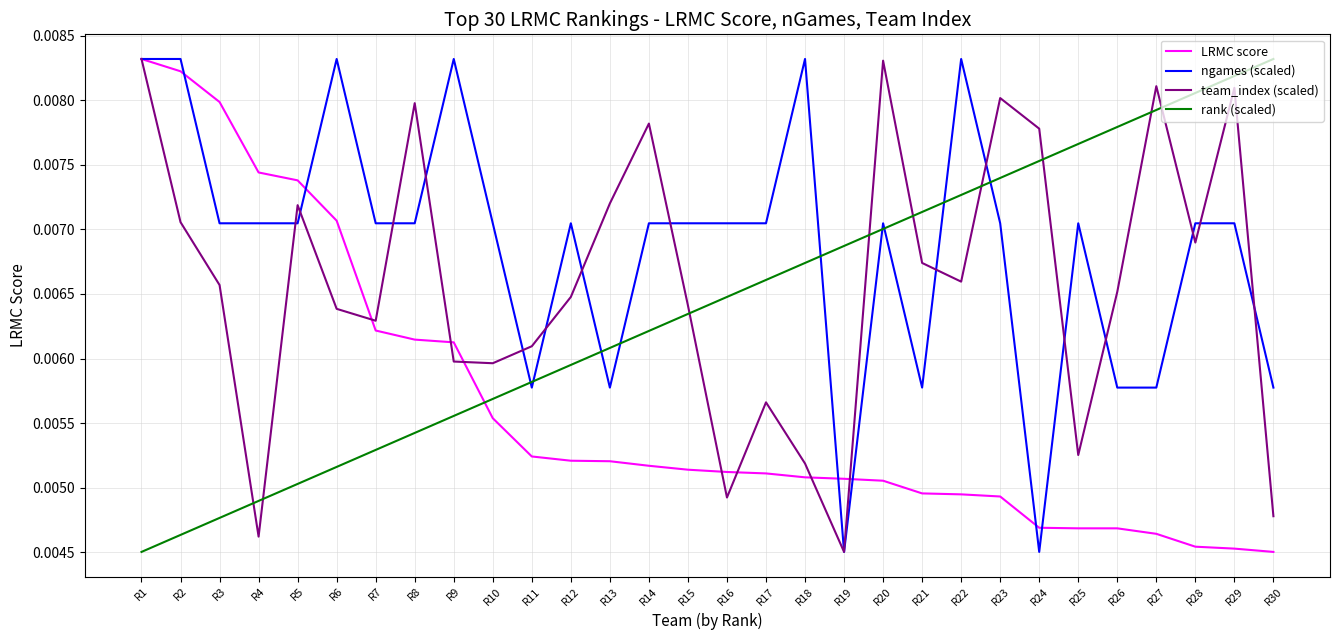

Which series ends up on top after the final intersection of rank (scaled) and team_index (scaled)?

rank (scaled)